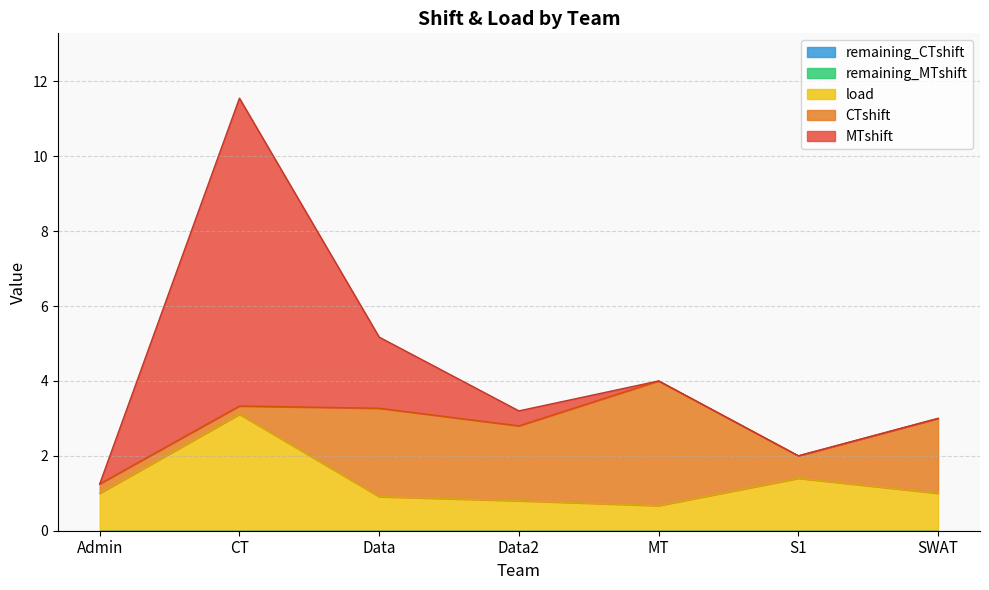

List the series in order of their peak value, lowest first.

remaining_MTshift, remaining_CTshift, load, CTshift, MTshift